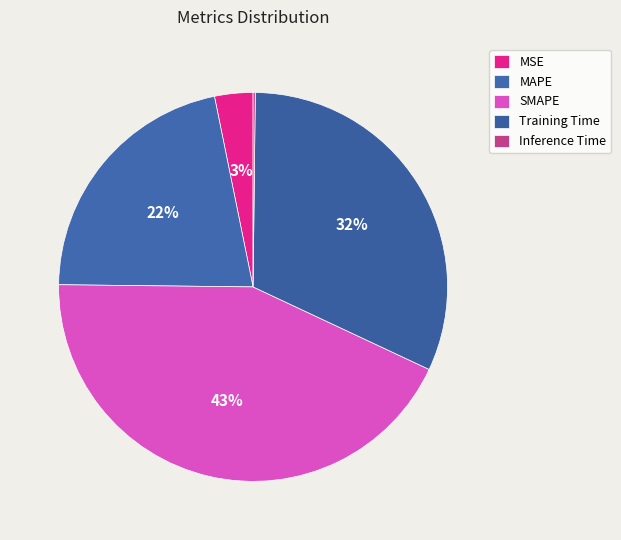

What percentage is the MSE slice, to the nearest percent?

3%